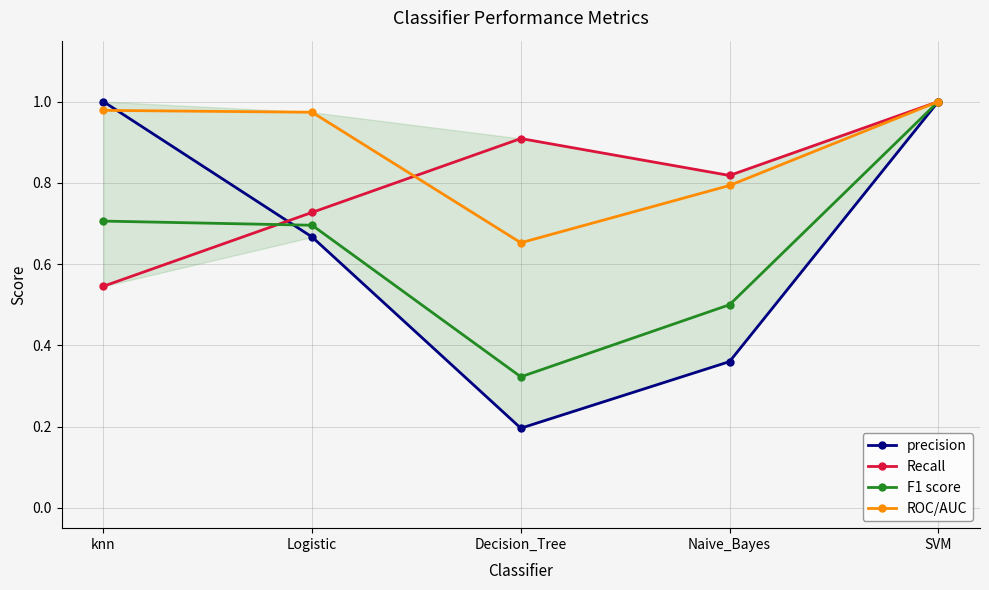

What is the total value across all series at Decision_Tree?

2.1